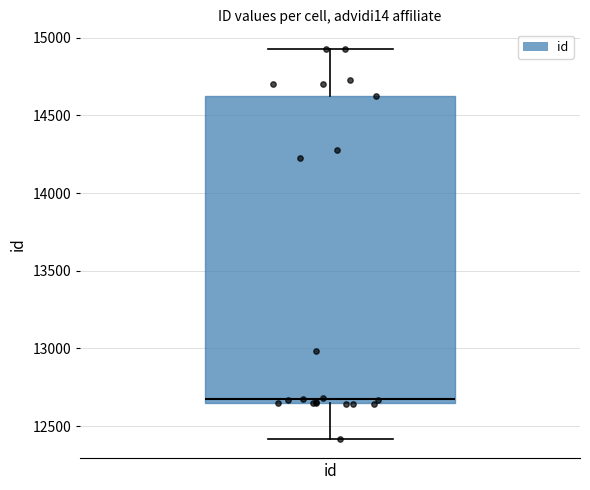

Transcribe this box plot: give where the median line is, the range the box spans, and where the two whiskers end, as read against the y-axis. The values are not printed on the chart, so give them approximately, as read against the axis.

median 12650 (just above the box's lower edge), box 12650 to 14650, whiskers 12400 to 14950